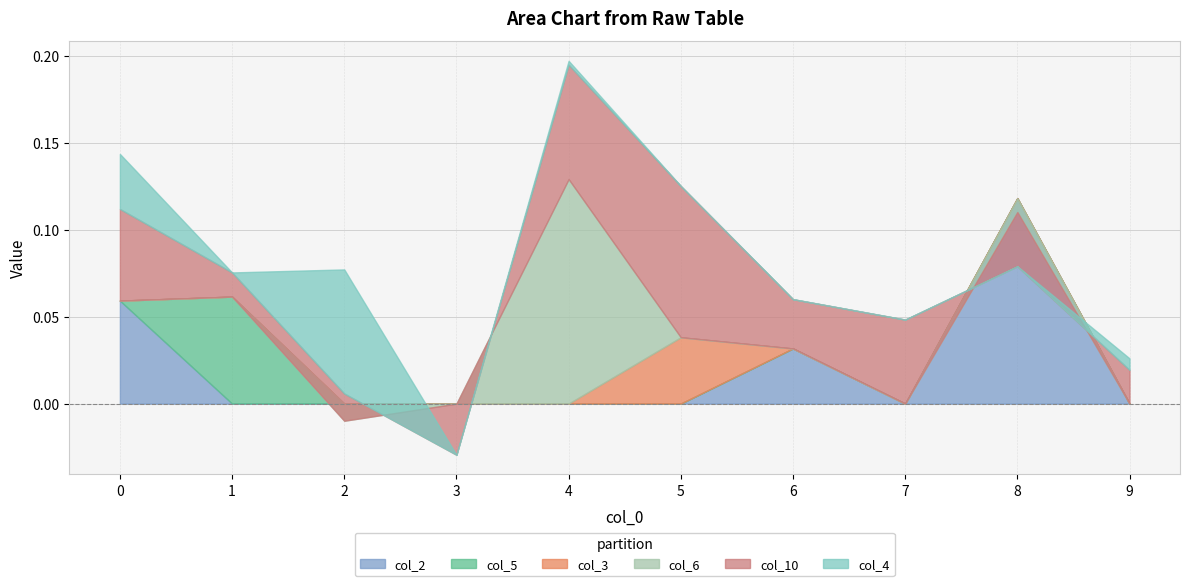

Reading left to right, list all the values displayed in this chart.

col_2: 0=0.1	1=0.0	2=0.0	3=0.0	4=0.0	5=0.0	6=0.0	7=0.0	8=0.1	9=0.0
col_5: 0=0.0	1=0.1	2=0.0	3=0.0	4=0.0	5=0.0	6=0.0	7=0.0	8=0.0	9=0.0
col_3: 0=0.0	1=0.0	2=0.0	3=0.0	4=0.0	5=0.0	6=0.0	7=0.0	8=0.0	9=0.0
col_6: 0=0.0	1=0.0	2=-0.0	3=0.0	4=0.1	5=0.0	6=0.0	7=0.0	8=-0.0	9=0.0
col_10: 0=0.1	1=0.0	2=0.0	3=-0.0	4=0.1	5=0.1	6=0.0	7=0.0	8=-0.0	9=0.0
col_4: 0=0.0	1=0.0	2=0.1	3=0.0	4=0.0	5=0.0	6=0.0	7=0.0	8=0.0	9=0.0